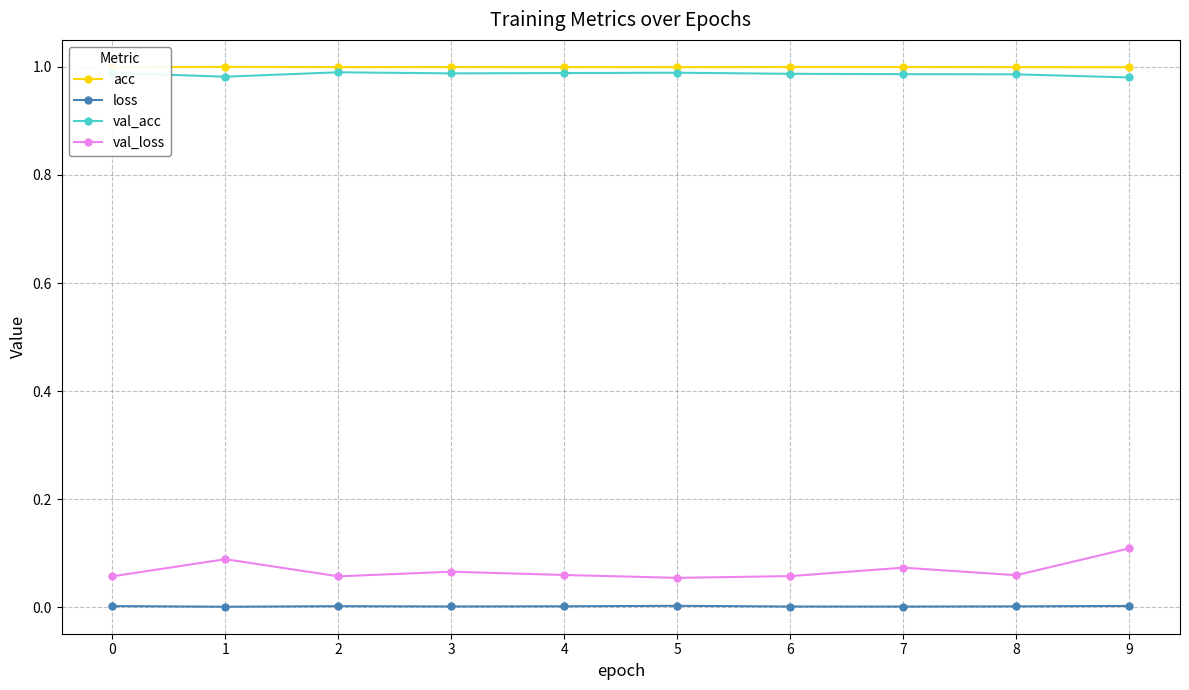

True or false: val_acc has more than 0 interior local peaks.

True